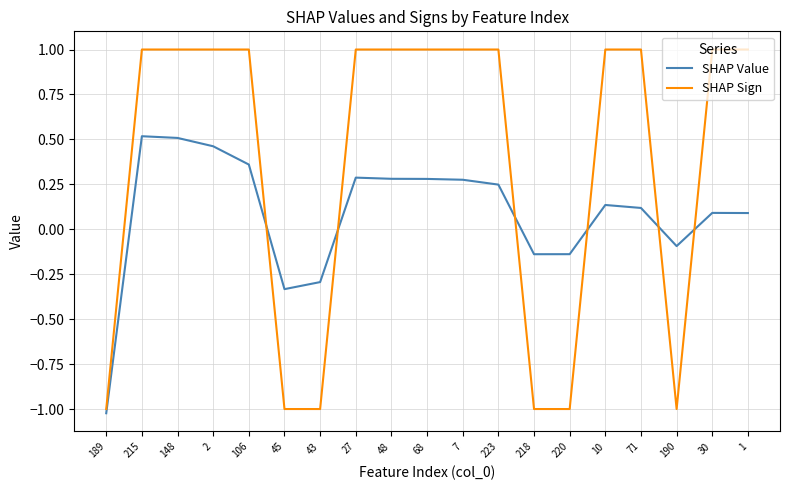

What position from the right is 27?

12